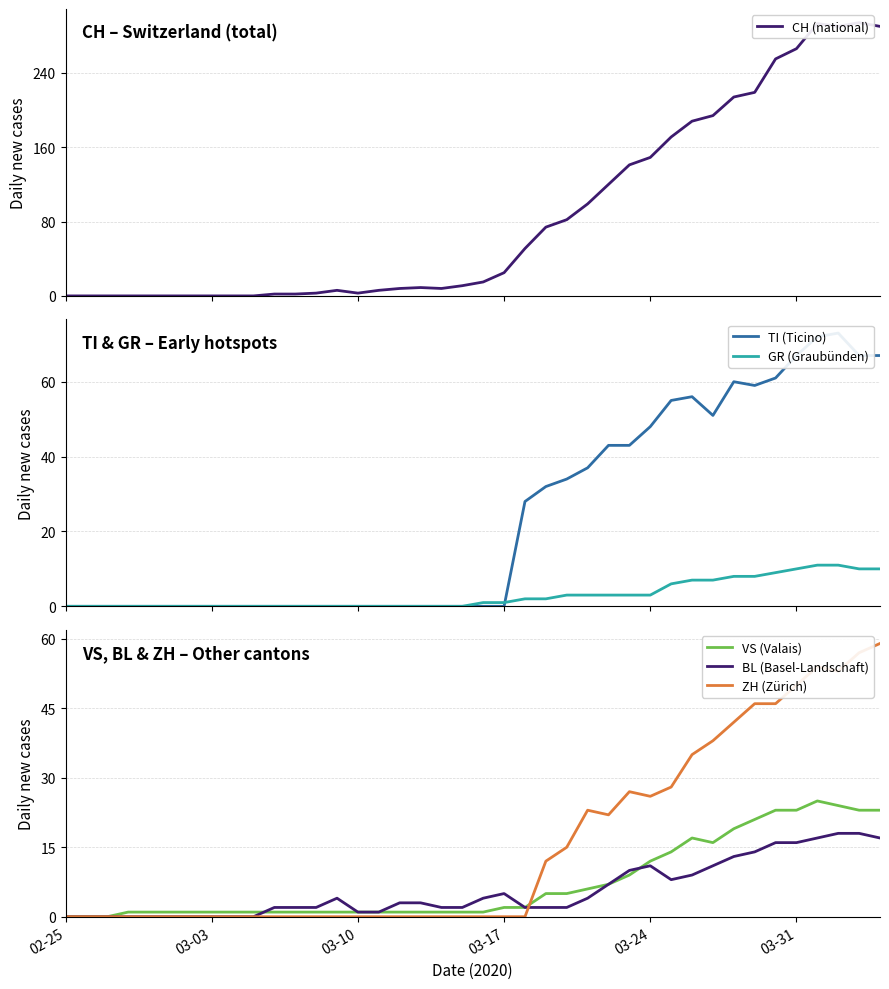

How many positive values does the TI (Ticino) series have?

18